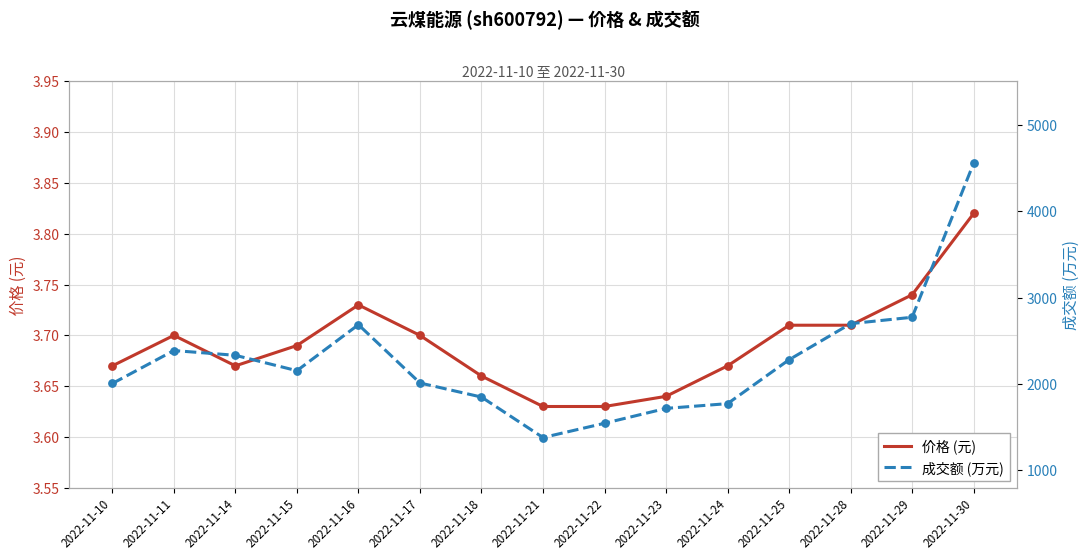

Which series contains the lowest Y value?

价格 (元)